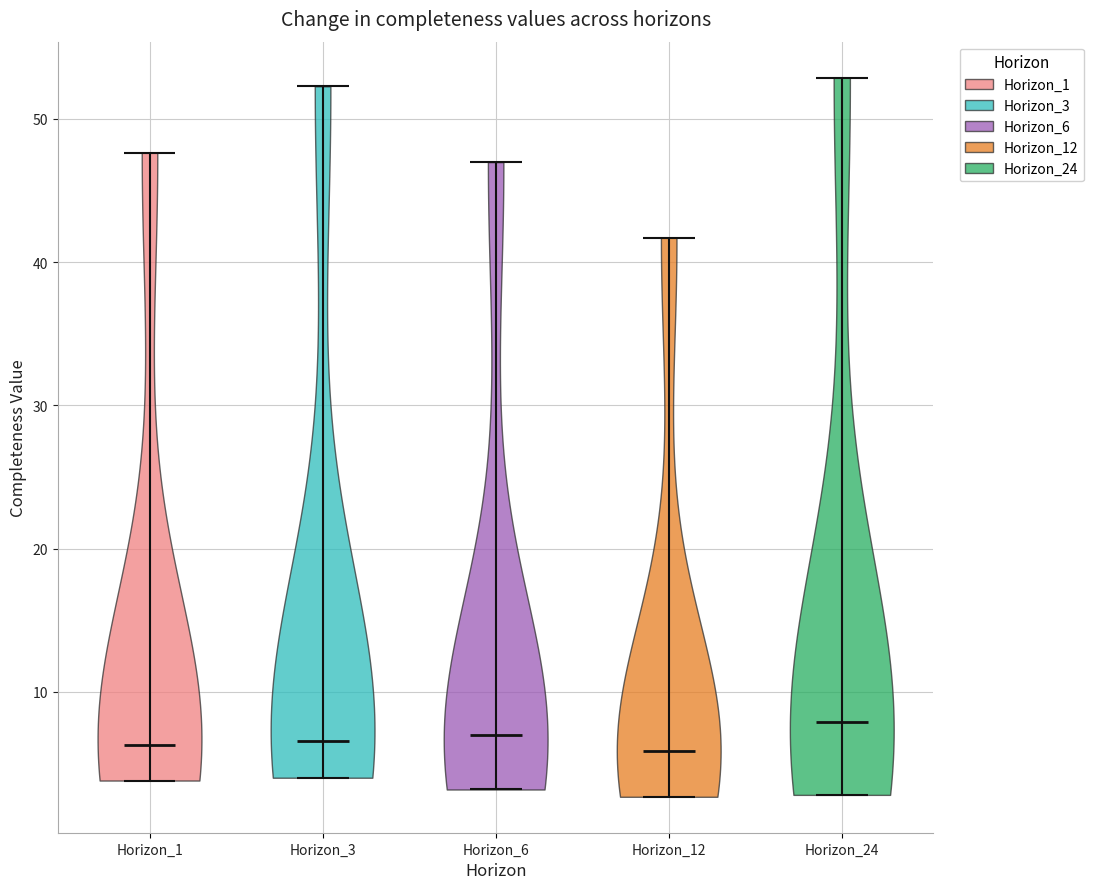

Reading left to right, read every violin against the y-axis: where its median line is, and the lowest and highest points it reaches. The values are not printed on the chart, so give them approximately, as read against the axis.

Horizon_1: median line 6, lowest point 4, highest point 48
Horizon_3: median line 7, lowest point 4, highest point 52
Horizon_6: median line 7, lowest point 3, highest point 47
Horizon_12: median line 6, lowest point 3, highest point 42
Horizon_24: median line 8, lowest point 3, highest point 53